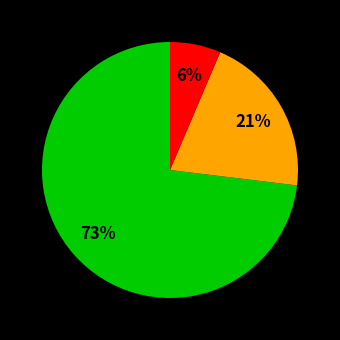

To the nearest percent, what is the average slice percentage?

33%